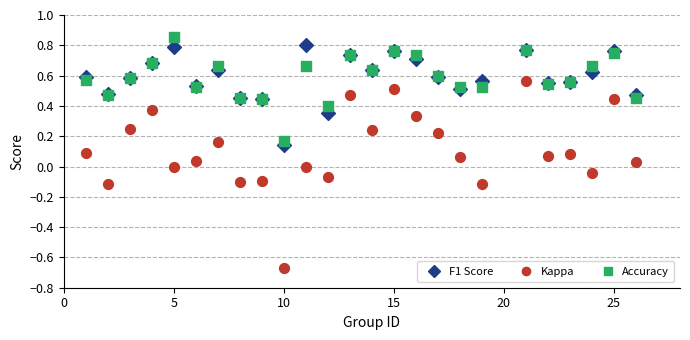

What is the X range (max minus min) for the scatter plot?

25.0